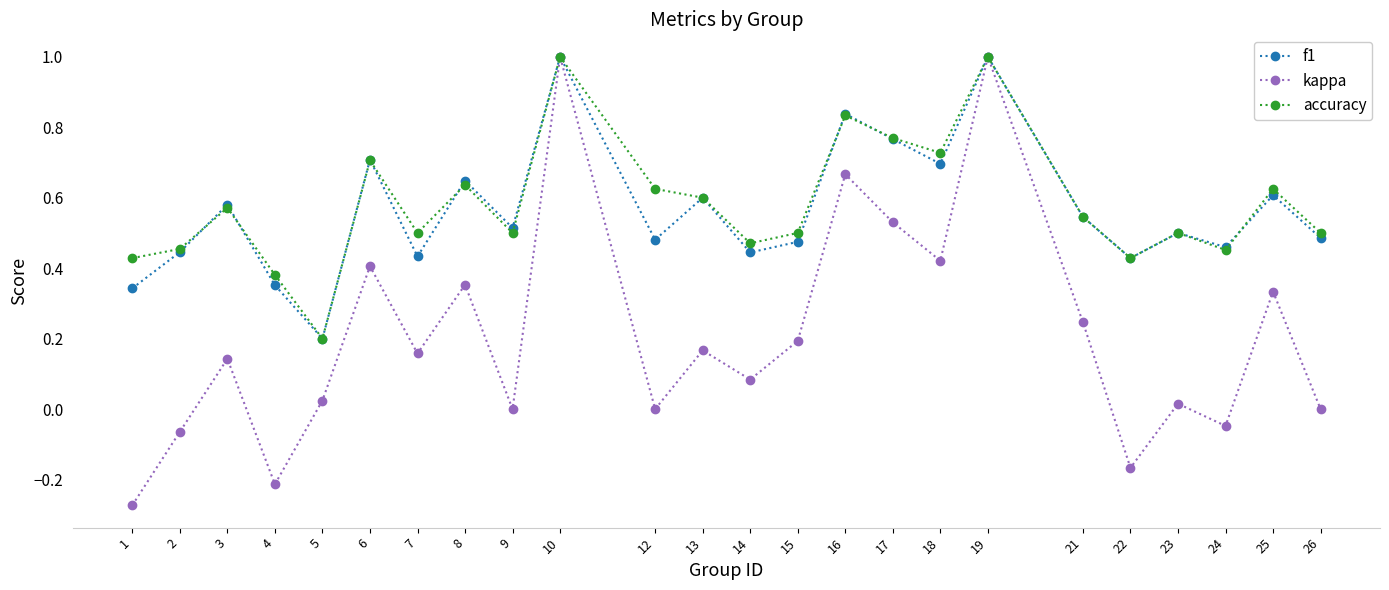

The value of f1 at 15 is 0.1. True or false?

False